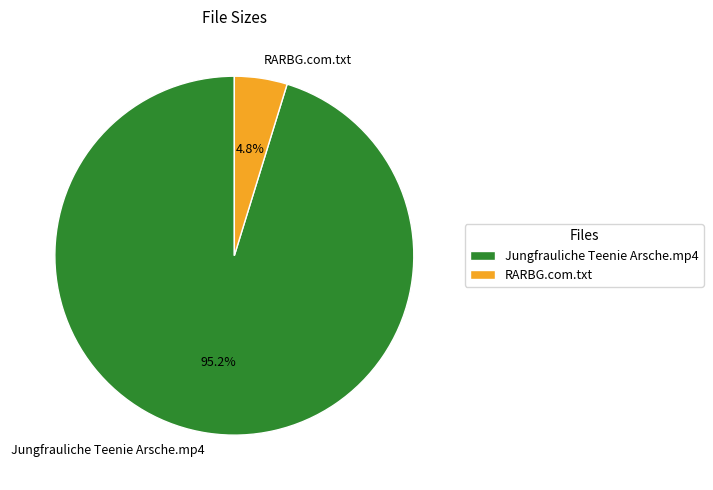

How much of the chart is everything except Jungfrauliche Teenie Arsche.mp4?

4.8%